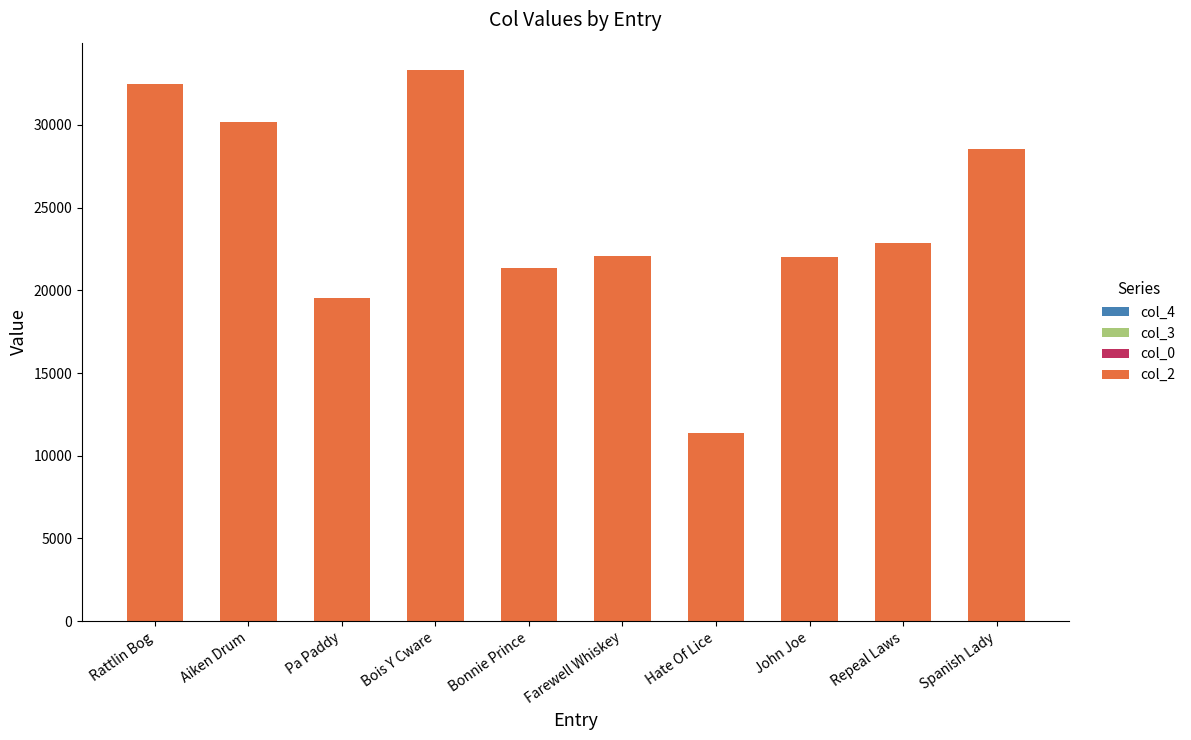

How many series are shown in this chart?

4